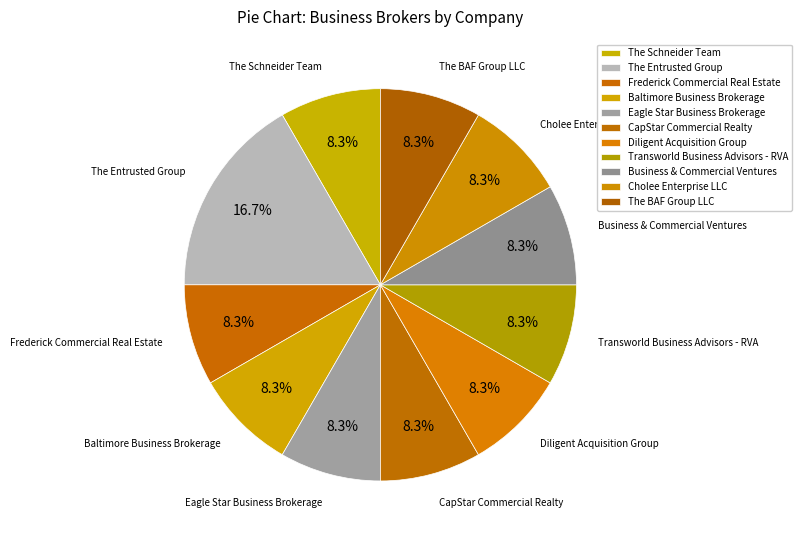

Approximately how many times larger is the value at Eagle Star Business Brokerage compared to The Schneider Team?

1.0